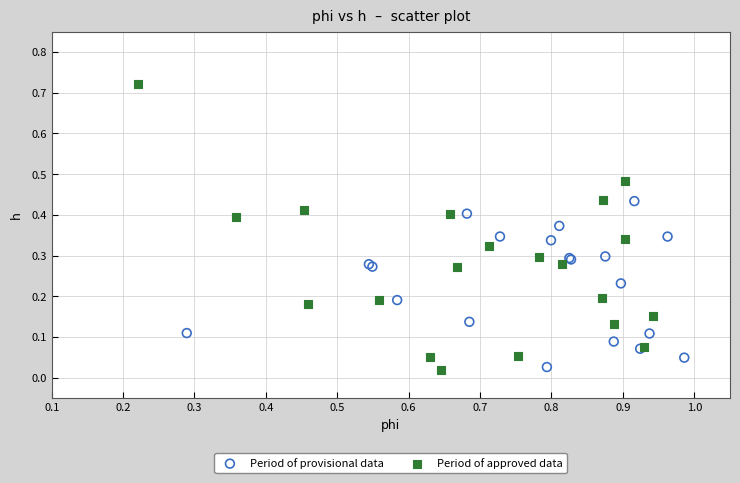

Which series has the widest spread of Y values?

Period of approved data